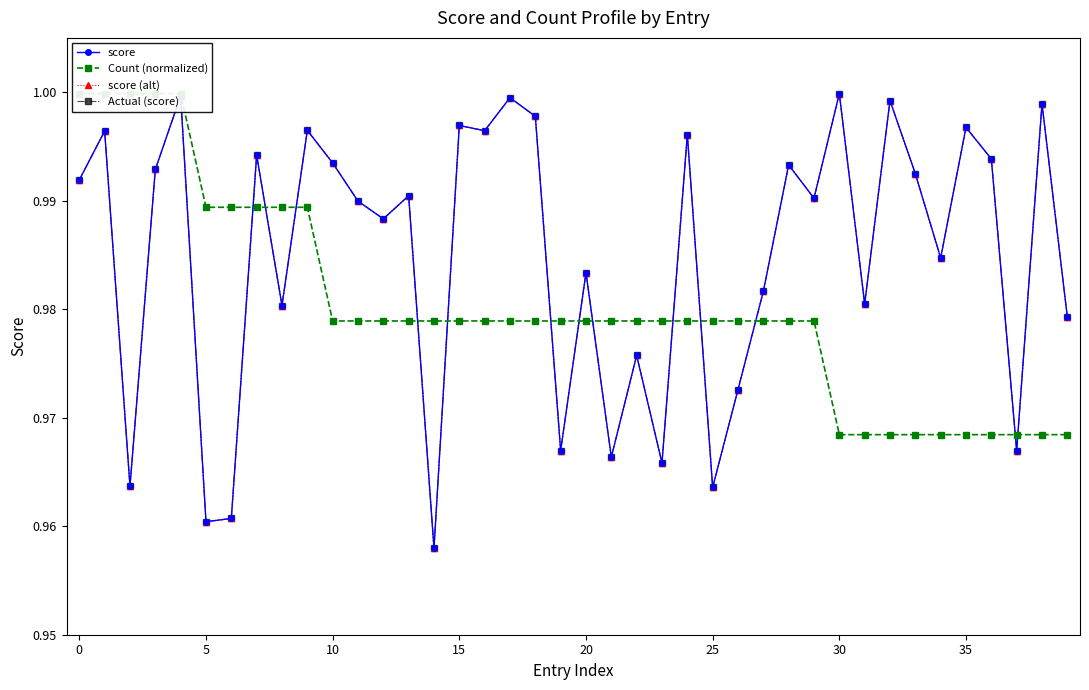

What is the minimum value shown in the chart?

1.0